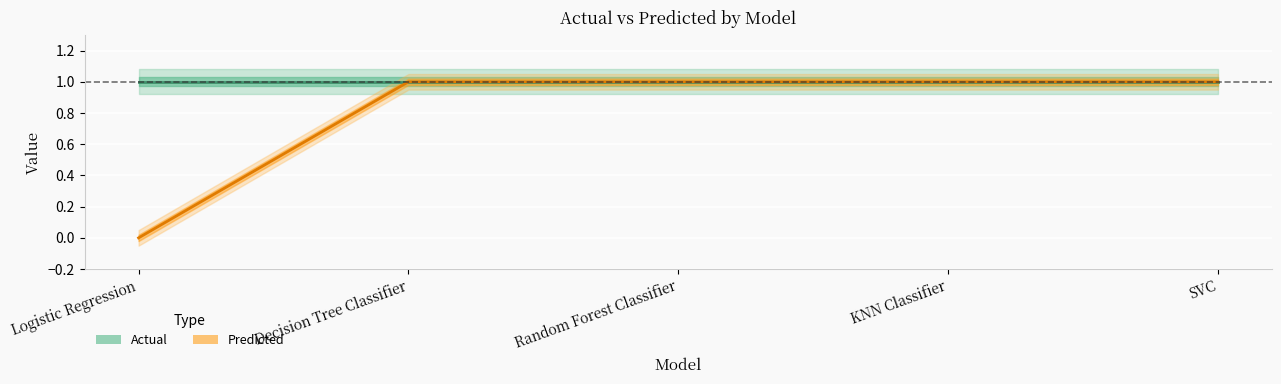

Where is the data nearest to the value 0?

Logistic Regression